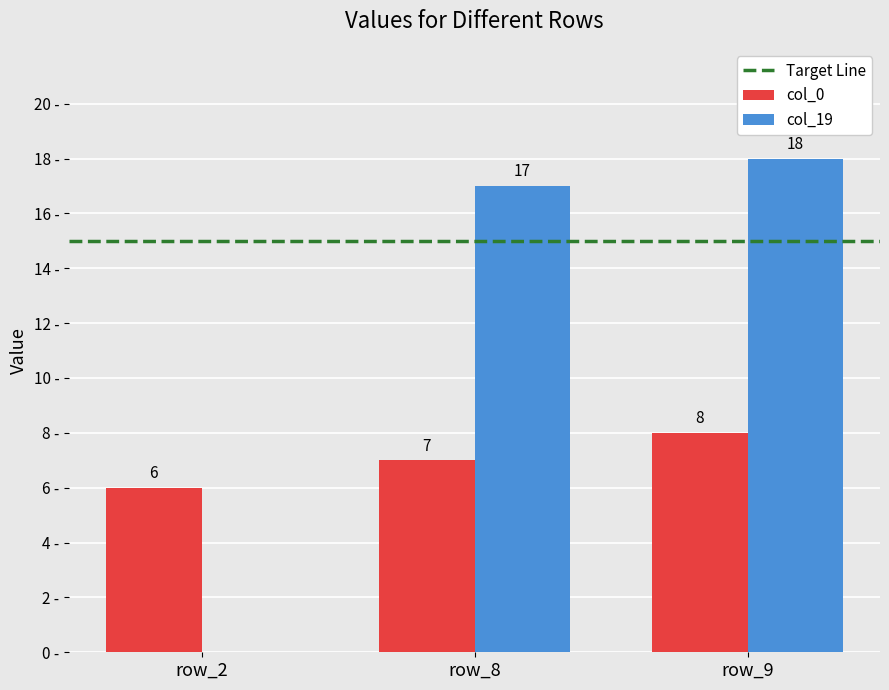

At which label is col_0 closest to 7?

row_8